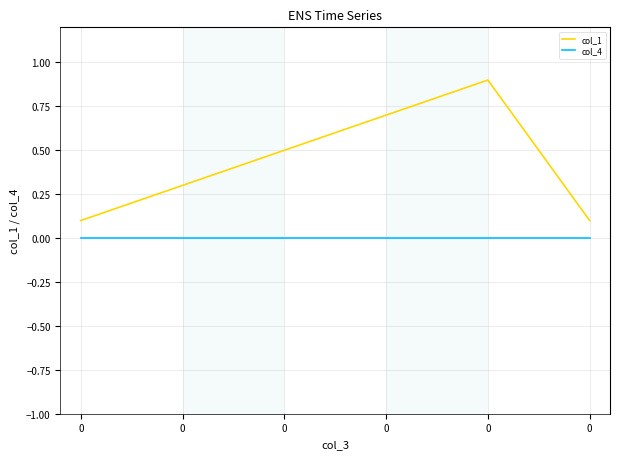

Reading left to right, transcribe all the data shown in this chart.

col_1: 0.1	0.3	0.5	0.7	0.9	0.1
col_4: 0.0	0.0	0.0	0.0	0.0	0.0